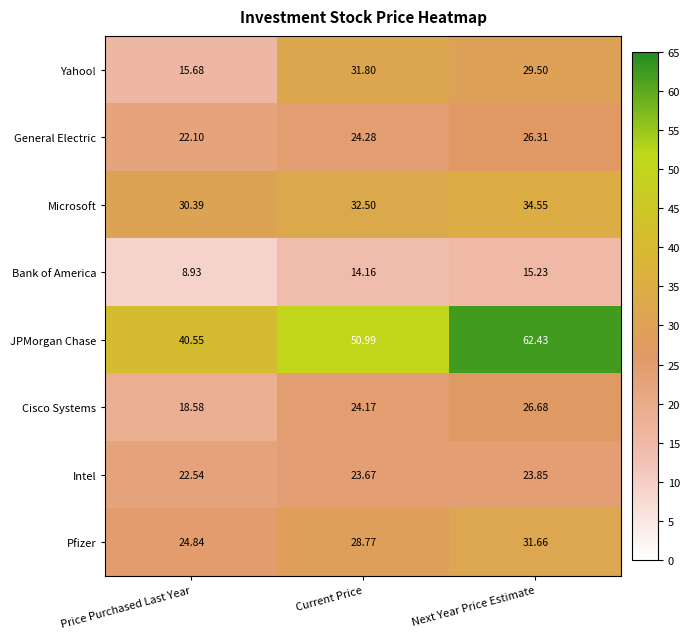

Is the value of Bank of America at Next Year Price Estimate greater than the value of Yahoo! at Next Year Price Estimate?

No